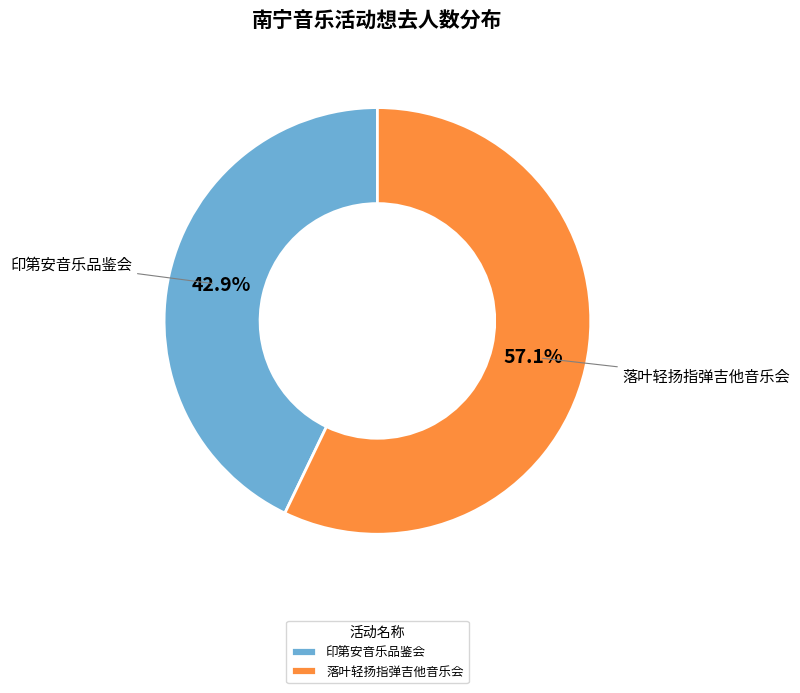

How much of the chart is everything except 落叶轻扬指弹吉他音乐会?

42.9%